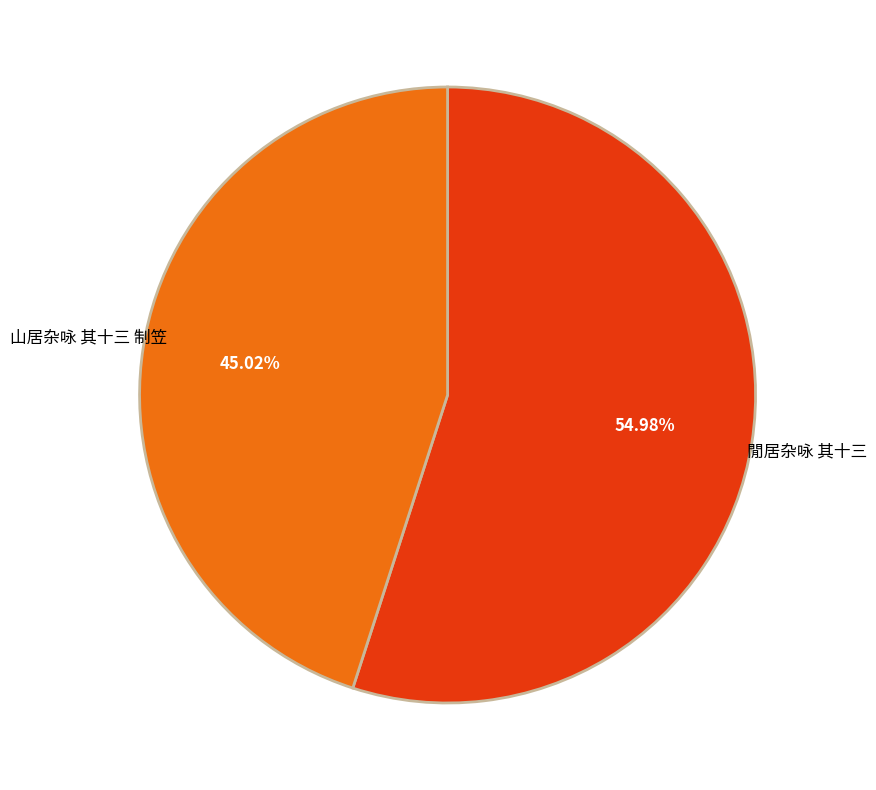

Combined, do 山居杂咏 其十三 制笠 and 閒居杂咏 其十三 account for over 50%?

Yes